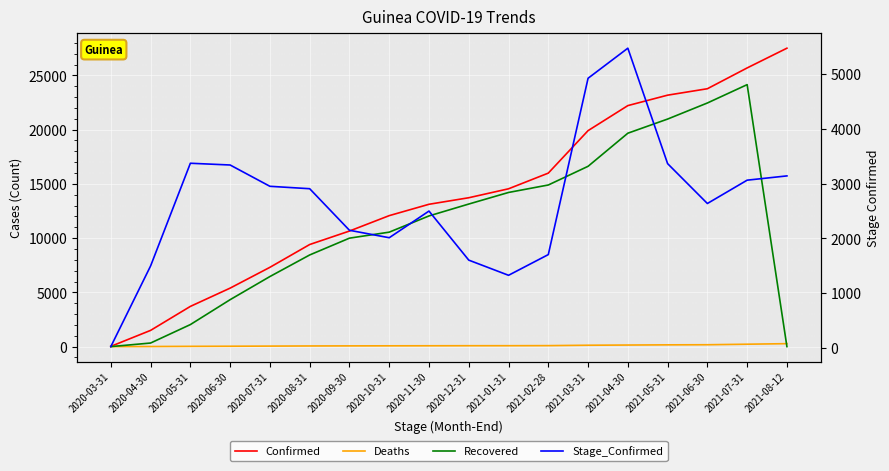

How many data points in Deaths are above 81?

8